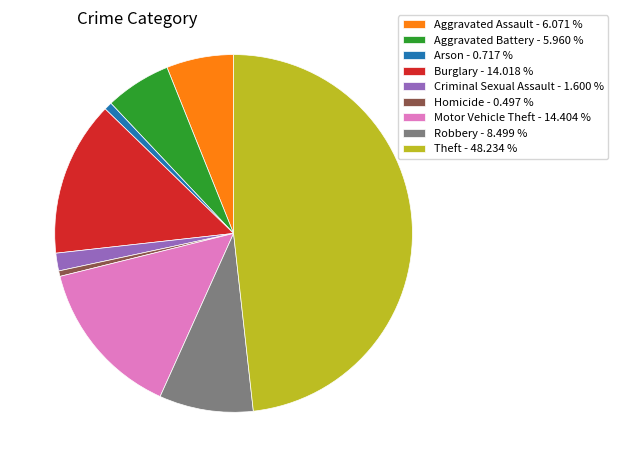

Between Arson - 0.717 % and Burglary - 14.018 %, which is larger?

Burglary - 14.018 %